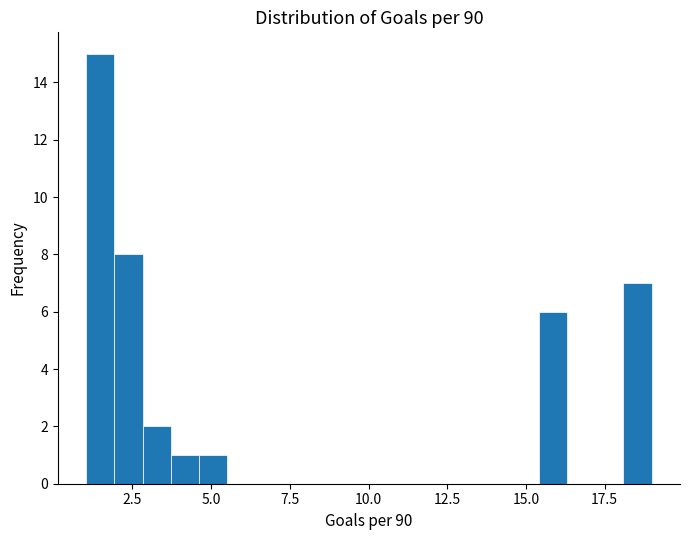

Around what value on the x-axis is the tallest bar? Give the approximate position of its centre, as read against the axis.

1.5